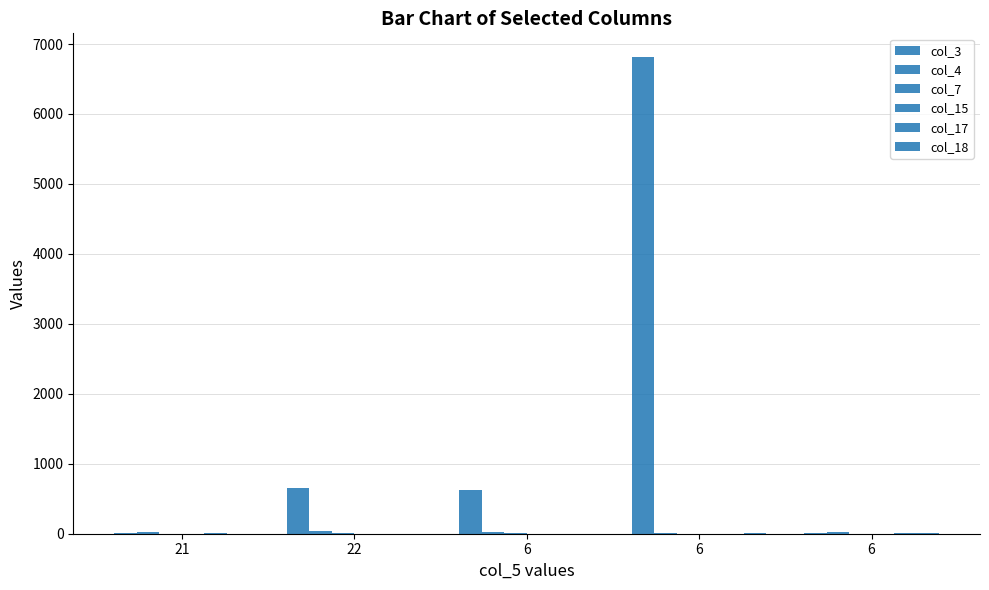

How many groups of bars are there?

5